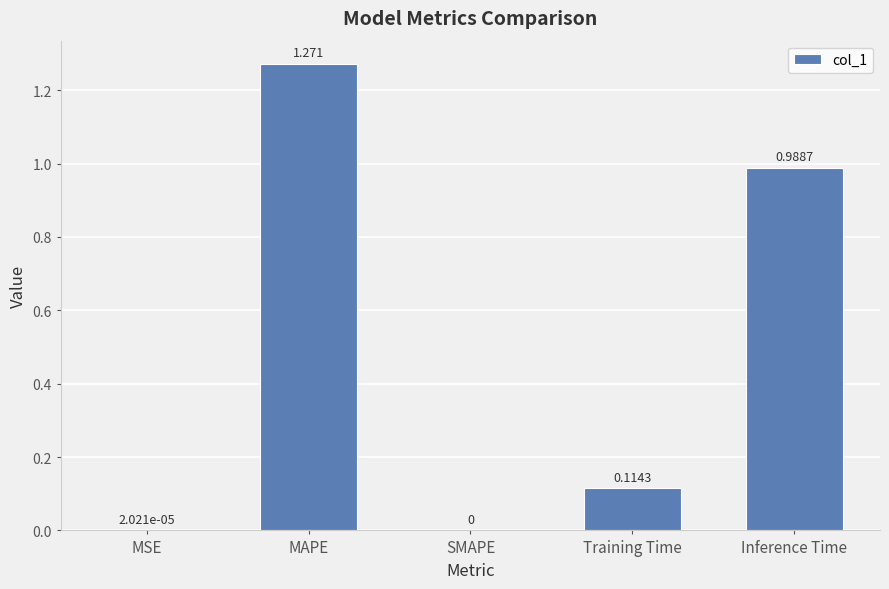

Which has a higher value, MSE or Training Time?

Training Time